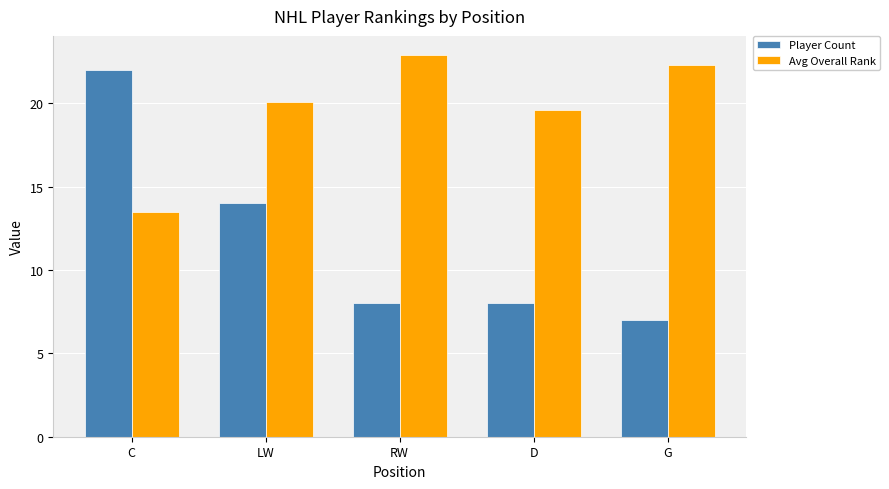

What is the label of the 1st bar from the right?

G